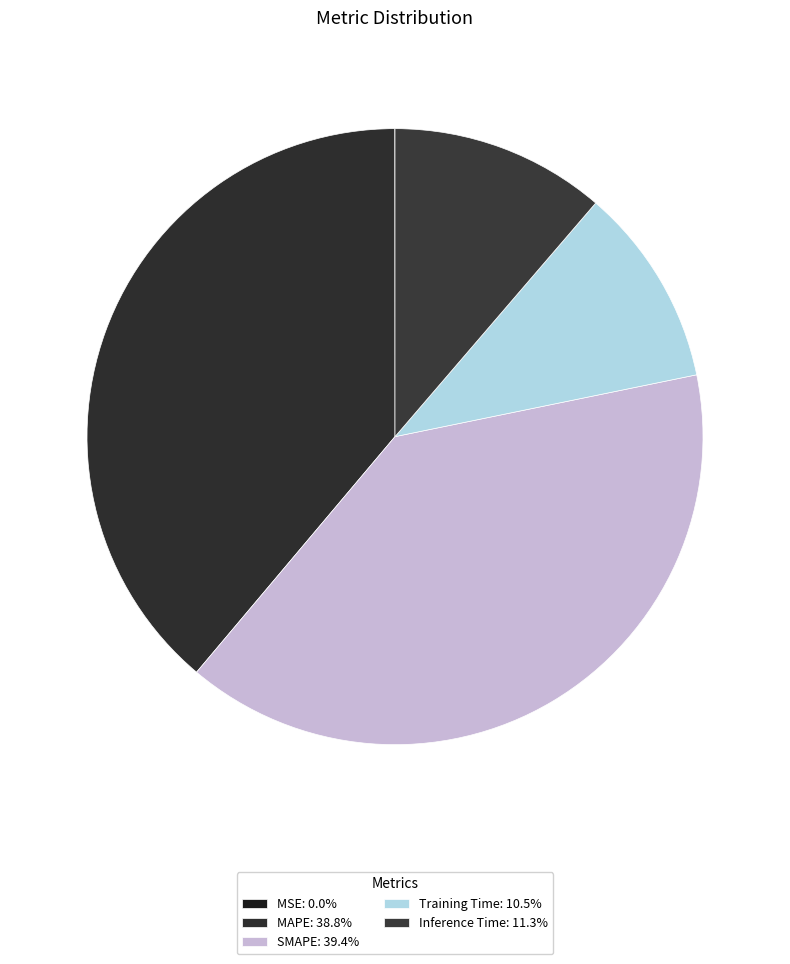

The MSE slice represents 0% of the pie. True or false?

True